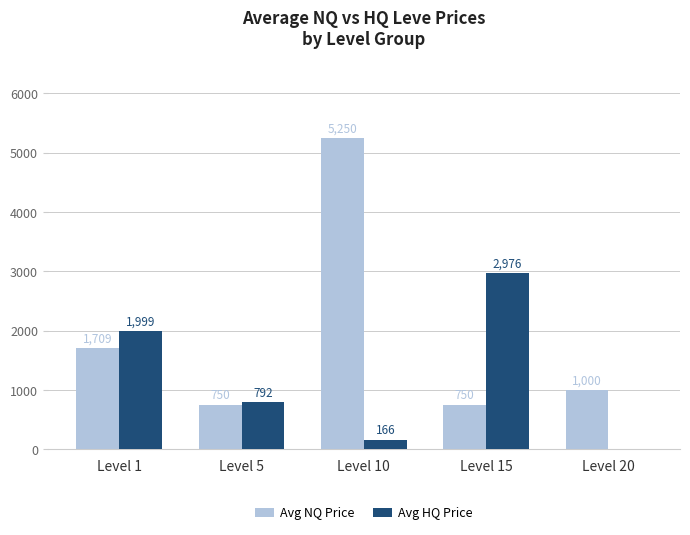

What is the greatest value displayed?

5249.5